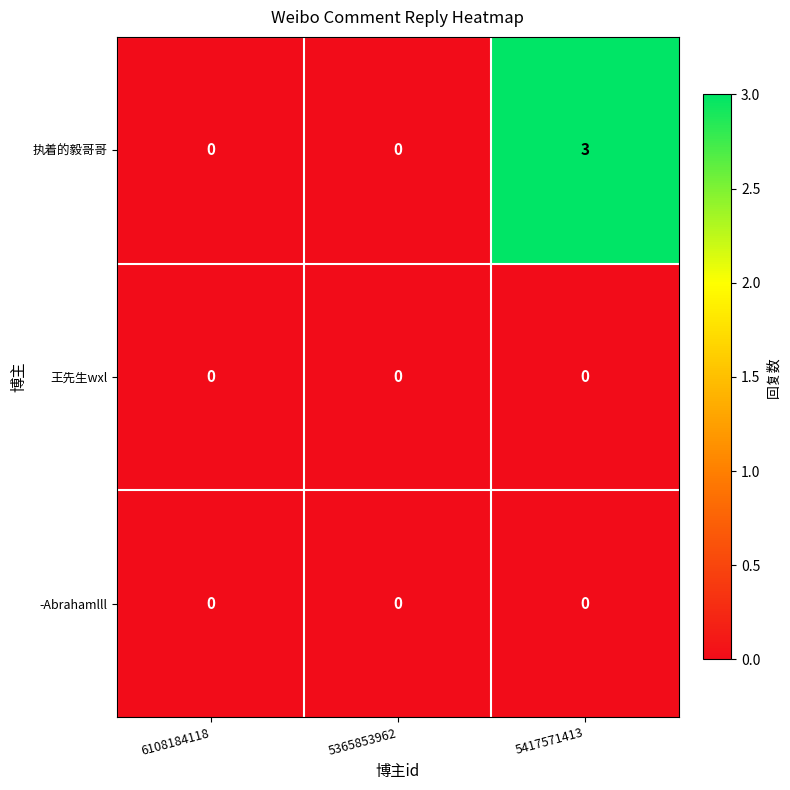

Reading left to right, transcribe all the data shown in this chart.

执着的毅哥哥: 0	0	3
王先生wxl: 0	0	0
-Abrahamlll: 0	0	0